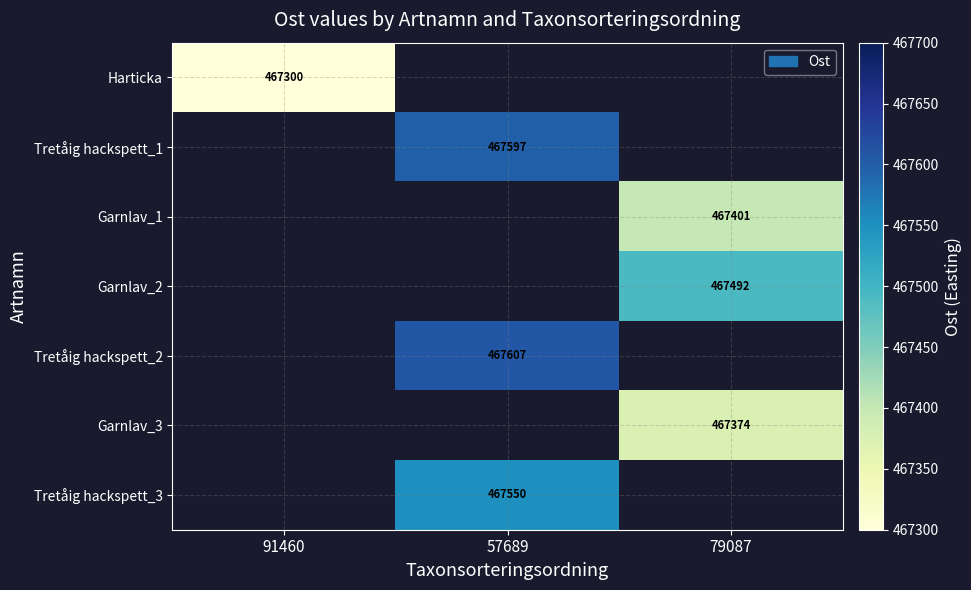

Is the value of Tretåig hackspett_1 at 57689 greater than the value of Tretåig hackspett_2 at 57689?

No